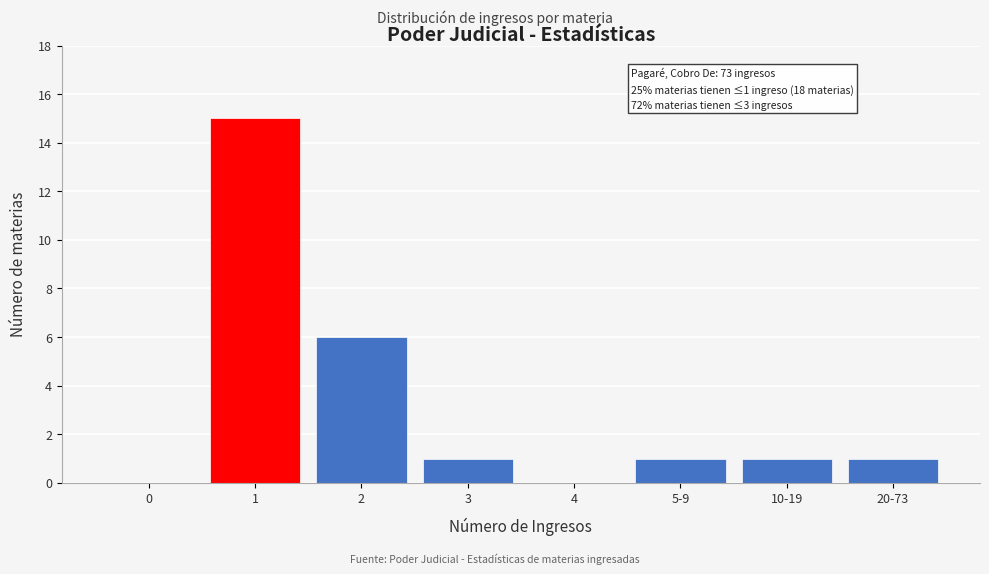

Reading left to right, list all the values displayed in this chart.

0=0	1=15	2=6	3=1	4=0	5-9=1	10-19=1	20-73=1